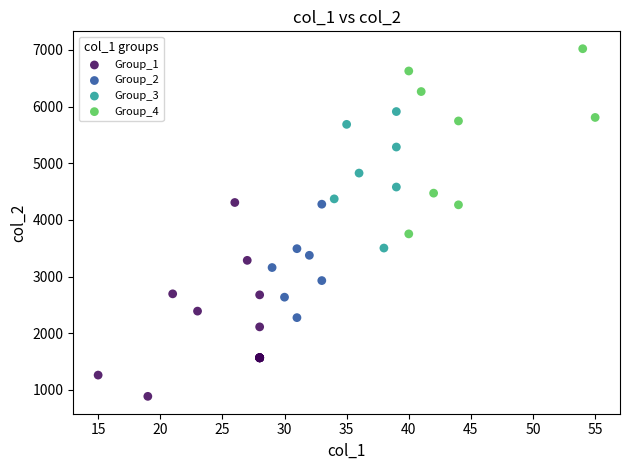

Which series contains the highest Y value?

Group_4